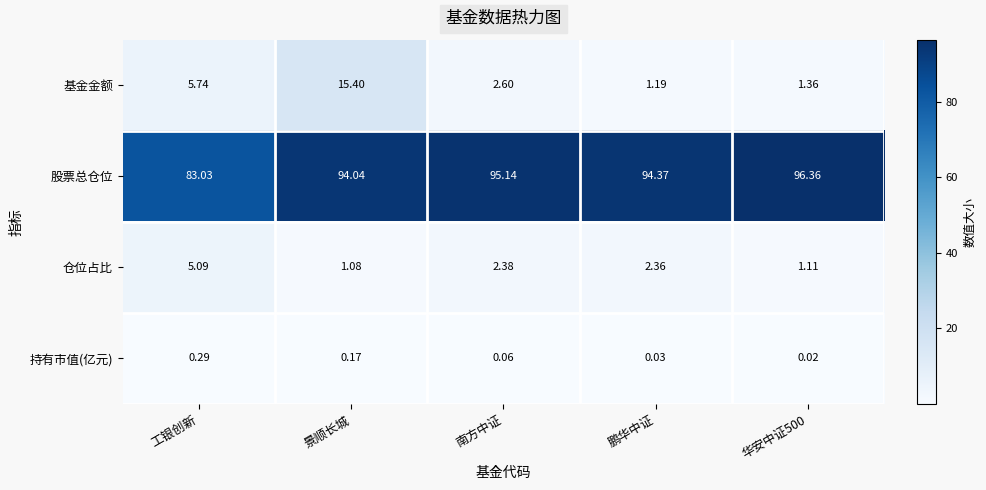

At which label is 股票总仓位 closest to 89?

景顺长城